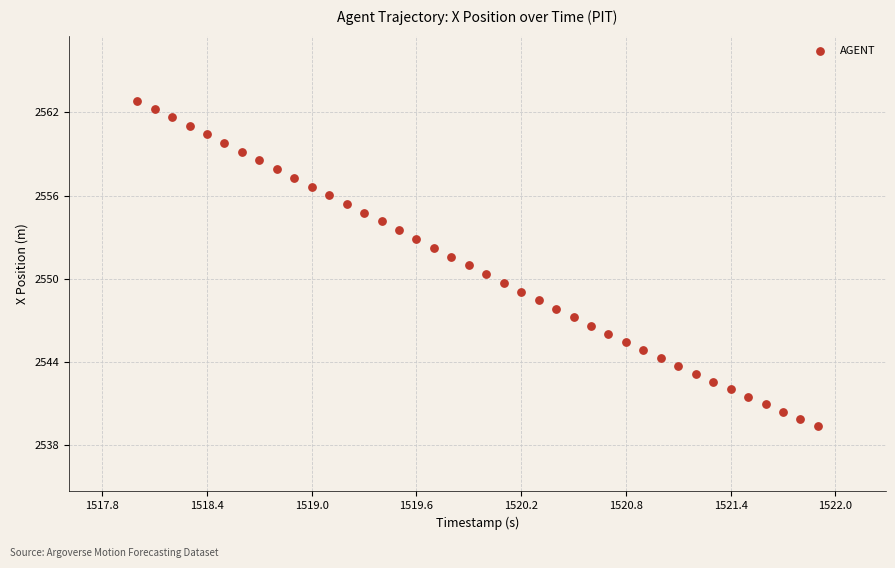

What is the range of X values (max minus min)?

3.9